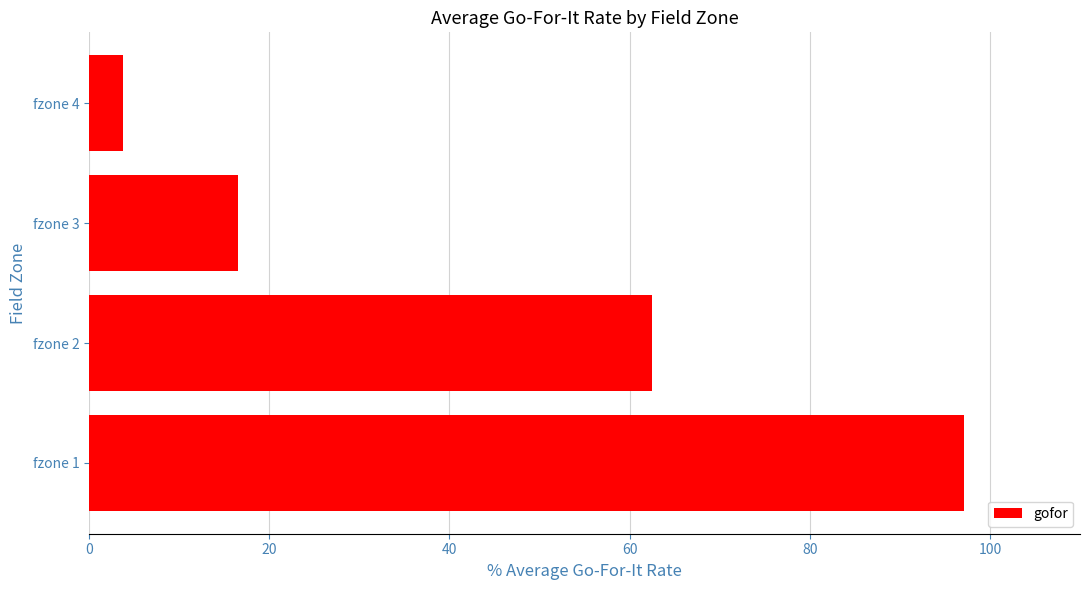

What is the maximum value shown in the chart?

97.1